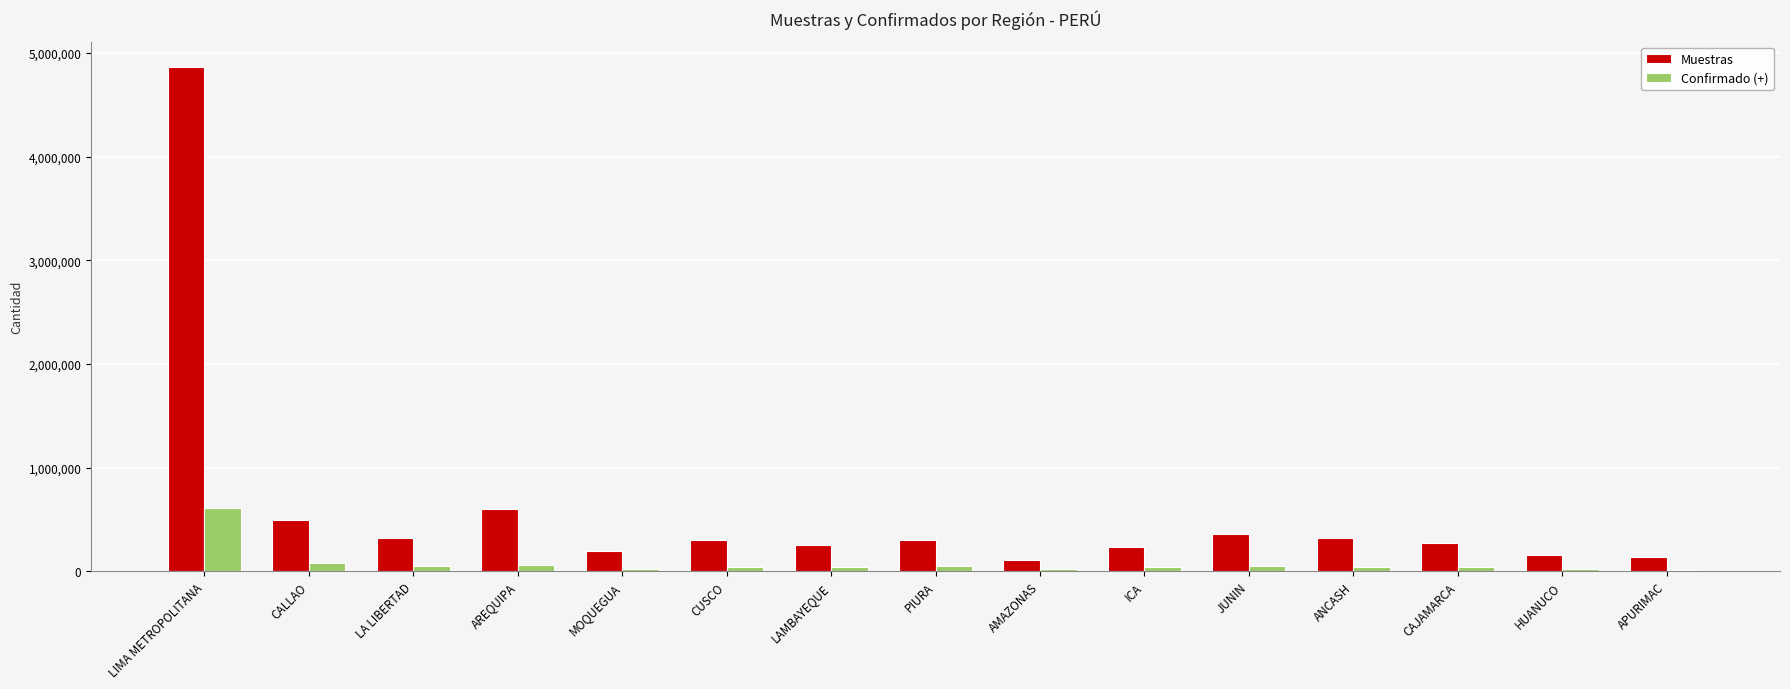

At which label is Muestras closest to 2489553?

AREQUIPA